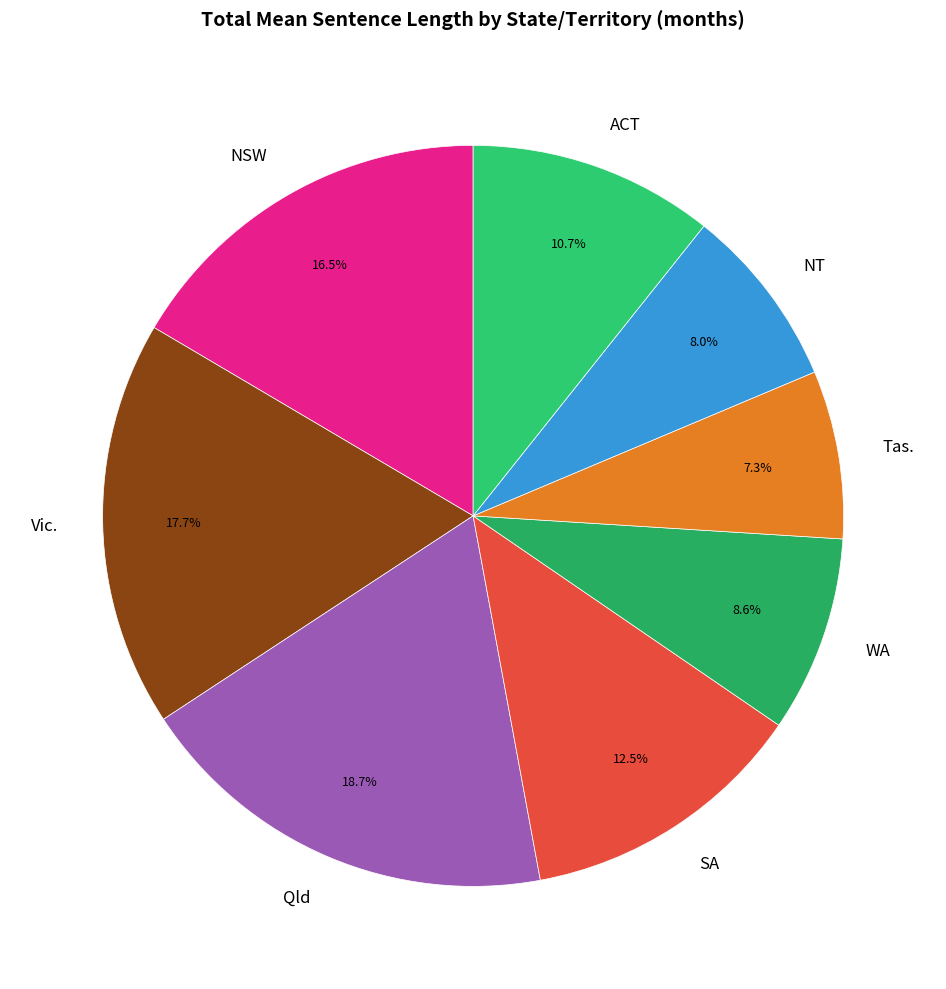

Count the number of slices in the pie.

8